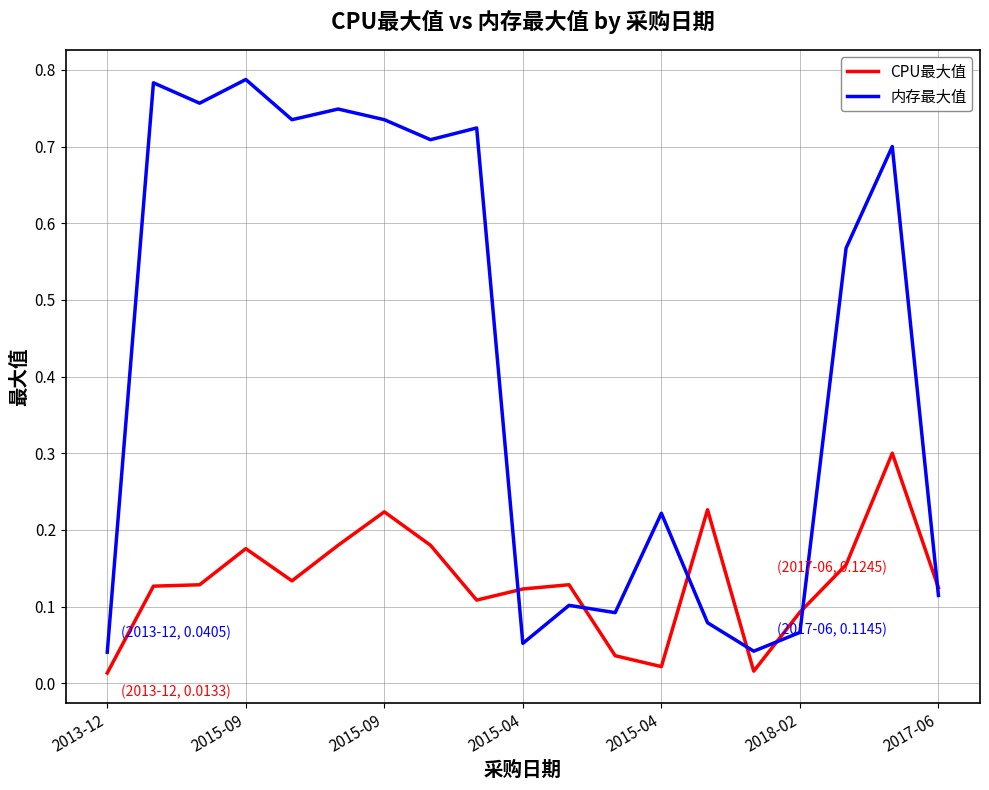

Which series has the widest spread of values?

内存最大值